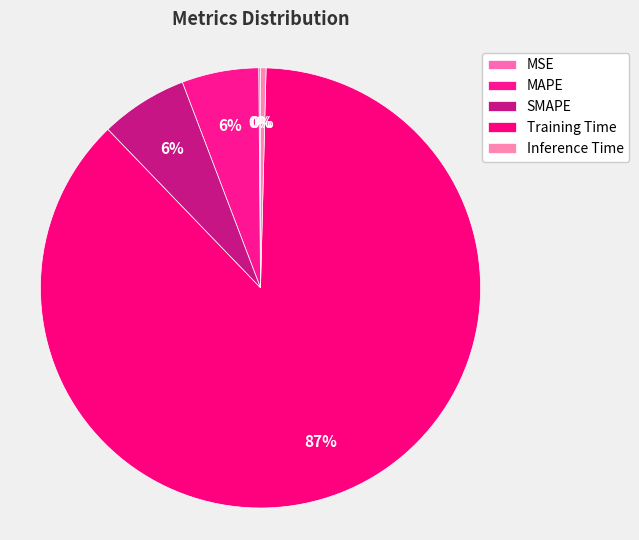

Which has a higher value, MSE or Training Time?

Training Time